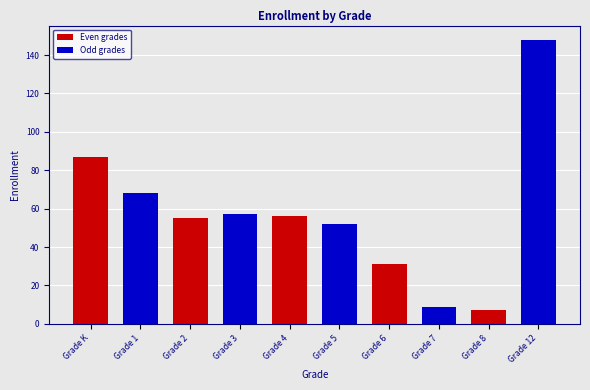

What position from the left is Grade 8?

9